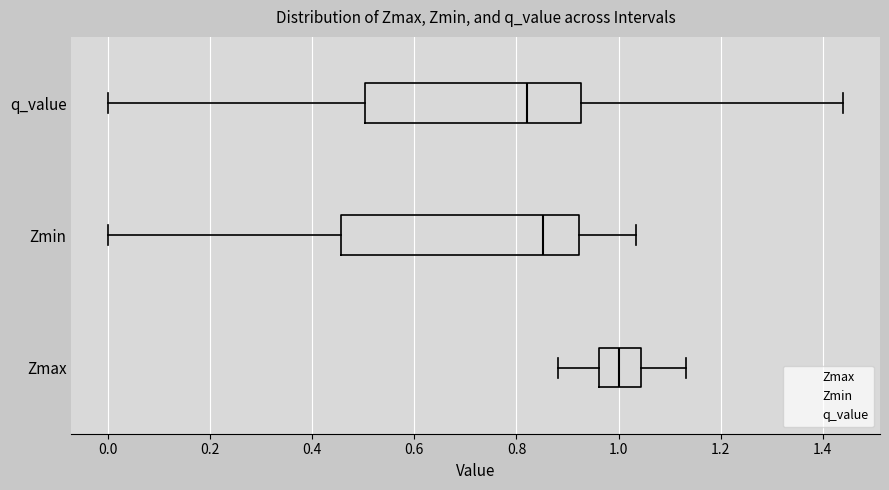

Which box's median line is the furthest to the left?

q_value